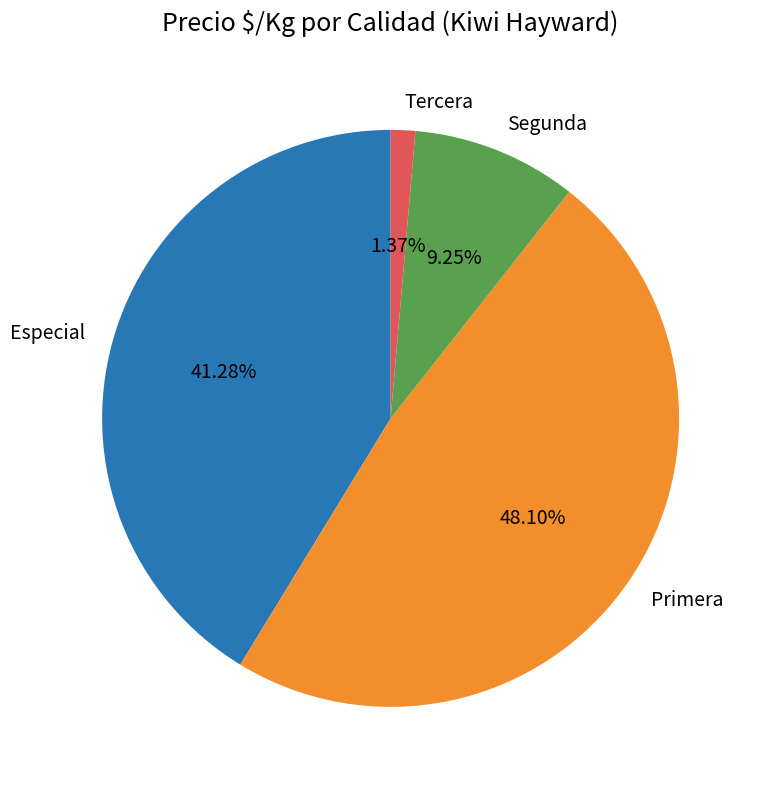

Which category has the smallest portion of the pie?

Tercera